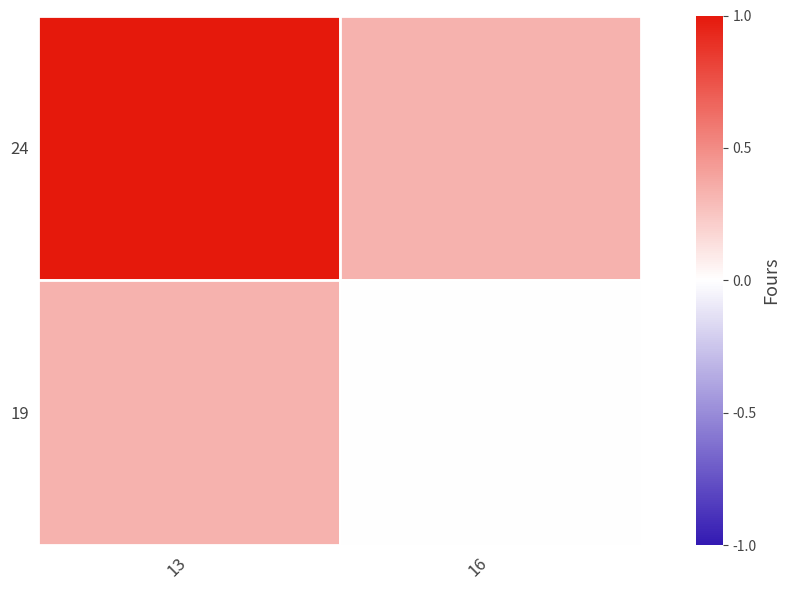

What is the greatest value displayed?

1.0